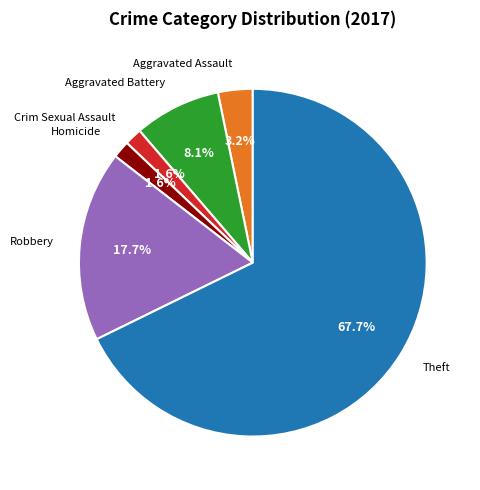

To the nearest percent, what is the combined percentage of Aggravated Assault and Homicide?

5%